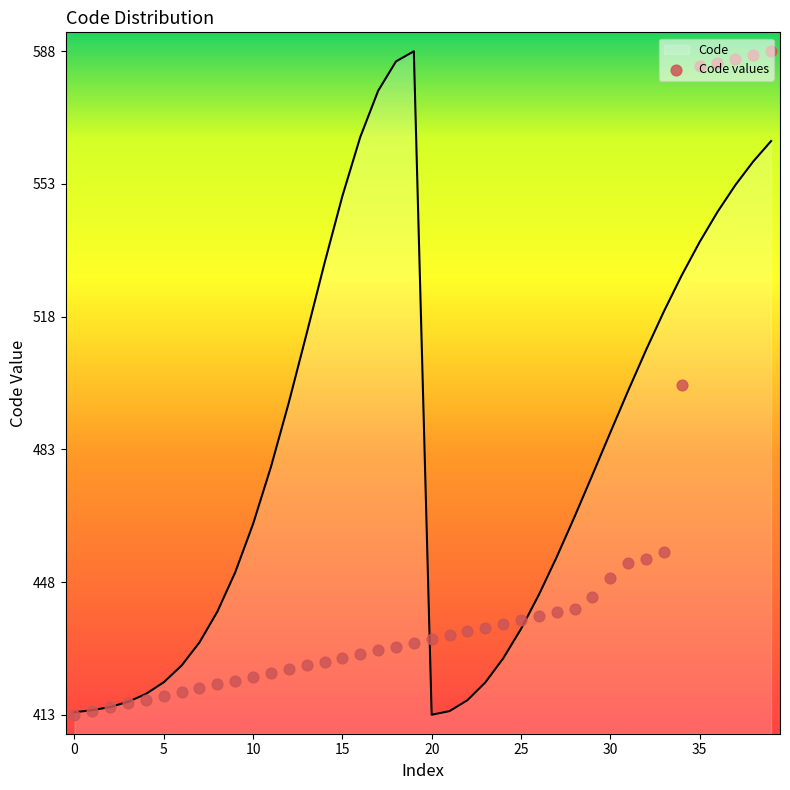

Between 31 and 34, which is larger?

34